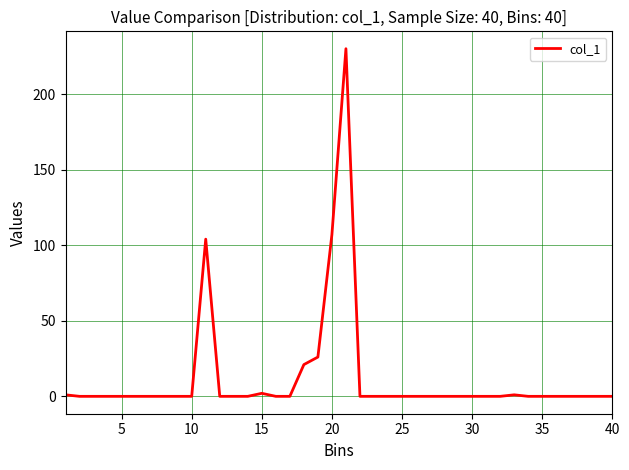

How many categories are shown in the chart?

40